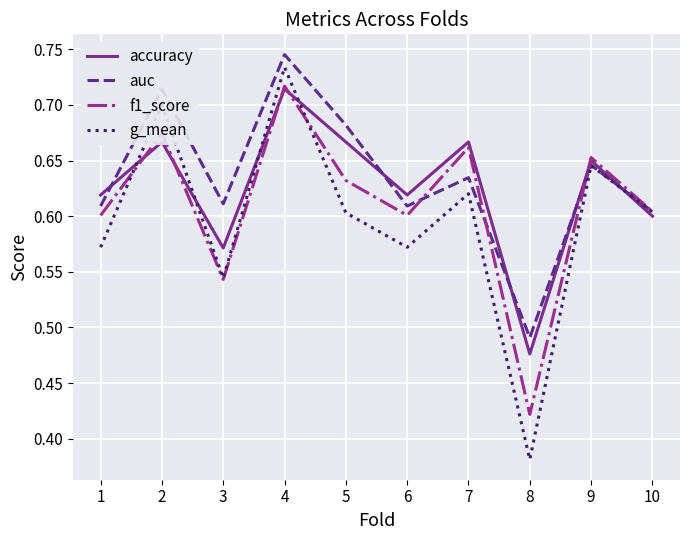

Is it true that accuracy equals 0.7 at 8?

False